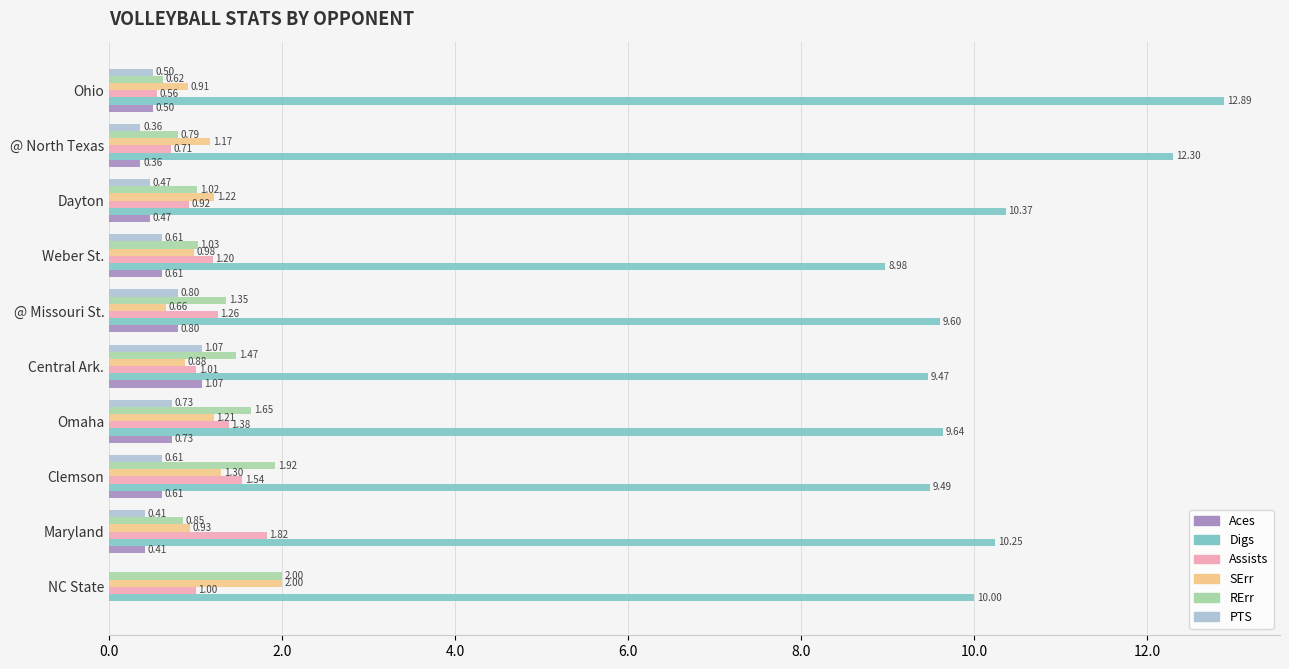

Which series changed the most between Maryland and Dayton?

Assists